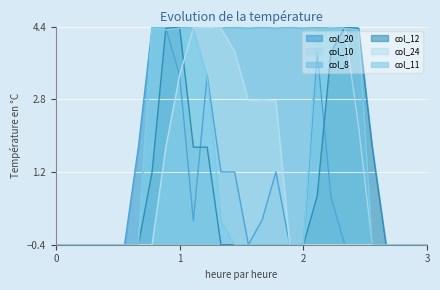

The col_10 series shows -0.2 at 4. True or false?

False